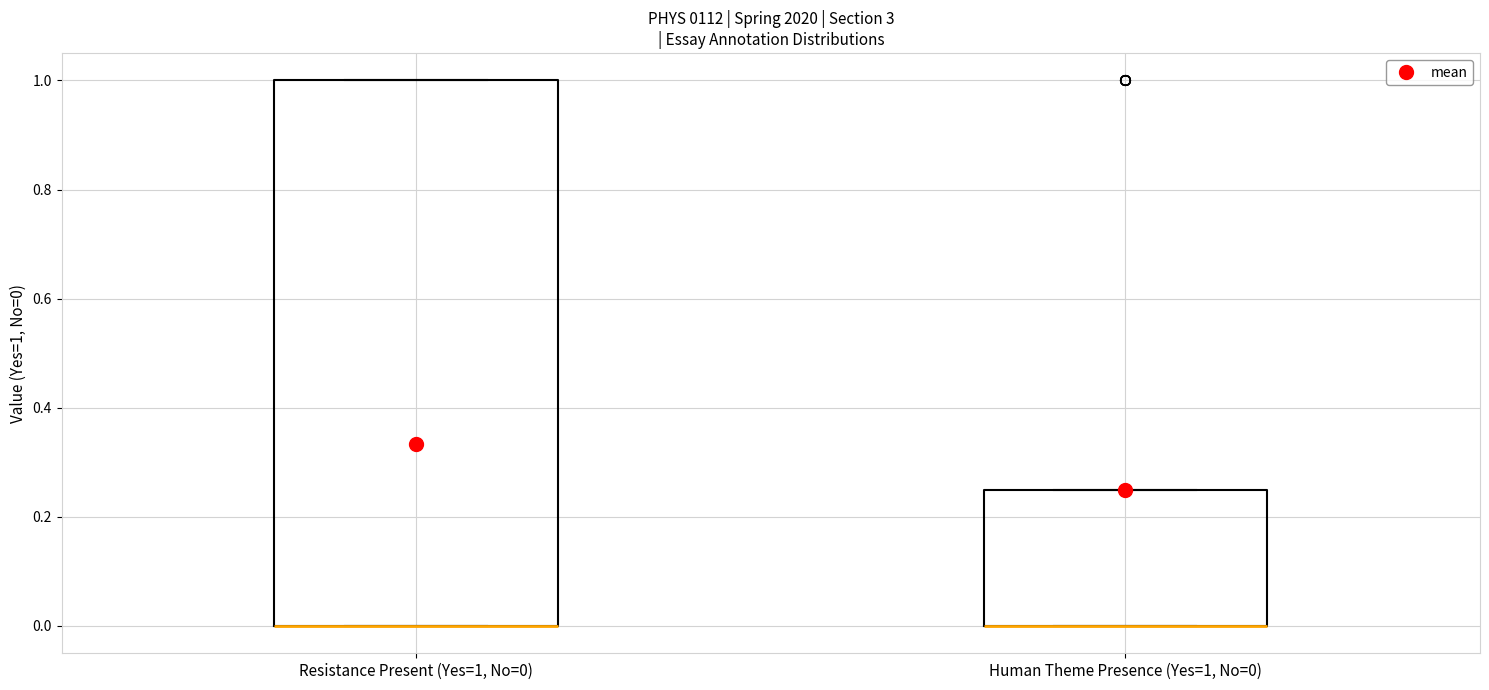

Where is the upper edge of the box for Human Theme Presence (Yes=1, No=0) on the y-axis? The values are not printed on the chart, so give them approximately, as read against the axis.

0.26